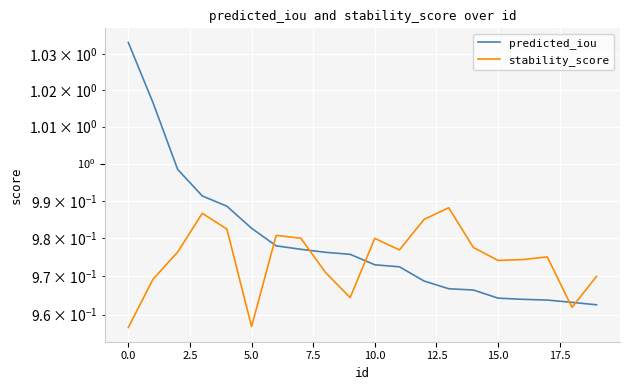

Is it true that stability_score equals 1.0 at 13?

True